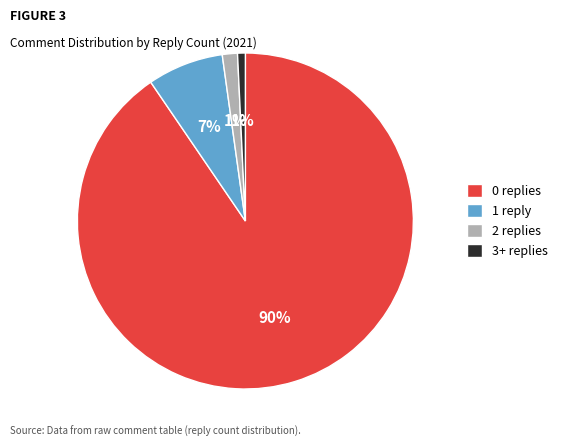

What is the largest slice in the pie chart?

0 replies